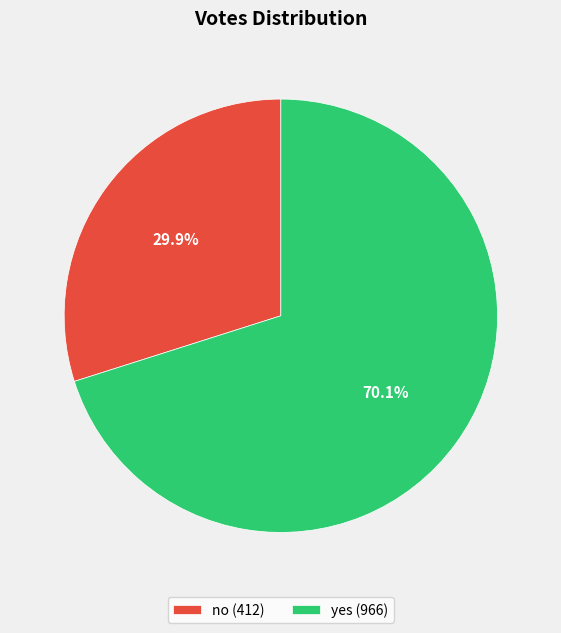

To the nearest percent, what is the difference between the no and yes slice percentages?

40%